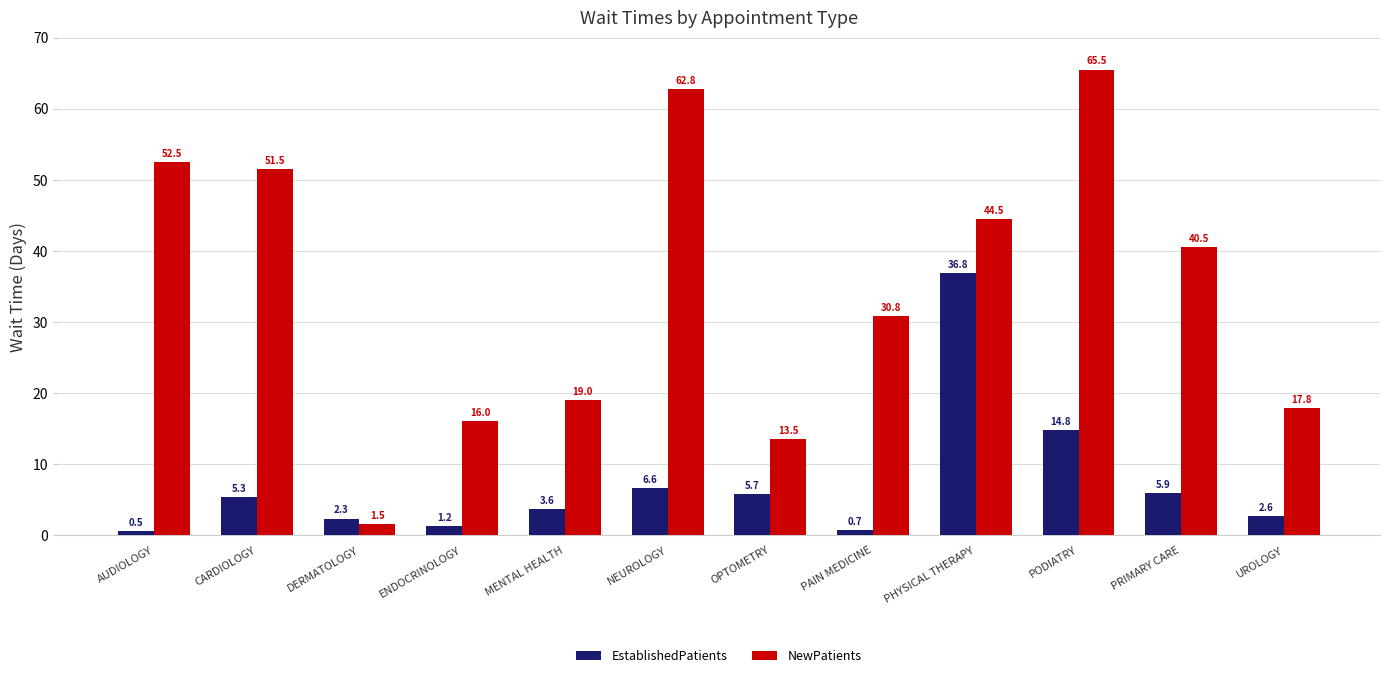

Reading left to right, list all the values displayed in this chart.

EstablishedPatients: AUDIOLOGY=0.5	CARDIOLOGY=5.3	DERMATOLOGY=2.3	ENDOCRINOLOGY=1.2	MENTAL HEALTH=3.6	NEUROLOGY=6.6	OPTOMETRY=5.7	PAIN MEDICINE=0.7	PHYSICAL THERAPY=36.8	PODIATRY=14.8	PRIMARY CARE=5.9	UROLOGY=2.6
NewPatients: AUDIOLOGY=52.5	CARDIOLOGY=51.5	DERMATOLOGY=1.5	ENDOCRINOLOGY=16.0	MENTAL HEALTH=19.0	NEUROLOGY=62.8	OPTOMETRY=13.5	PAIN MEDICINE=30.8	PHYSICAL THERAPY=44.5	PODIATRY=65.5	PRIMARY CARE=40.5	UROLOGY=17.8